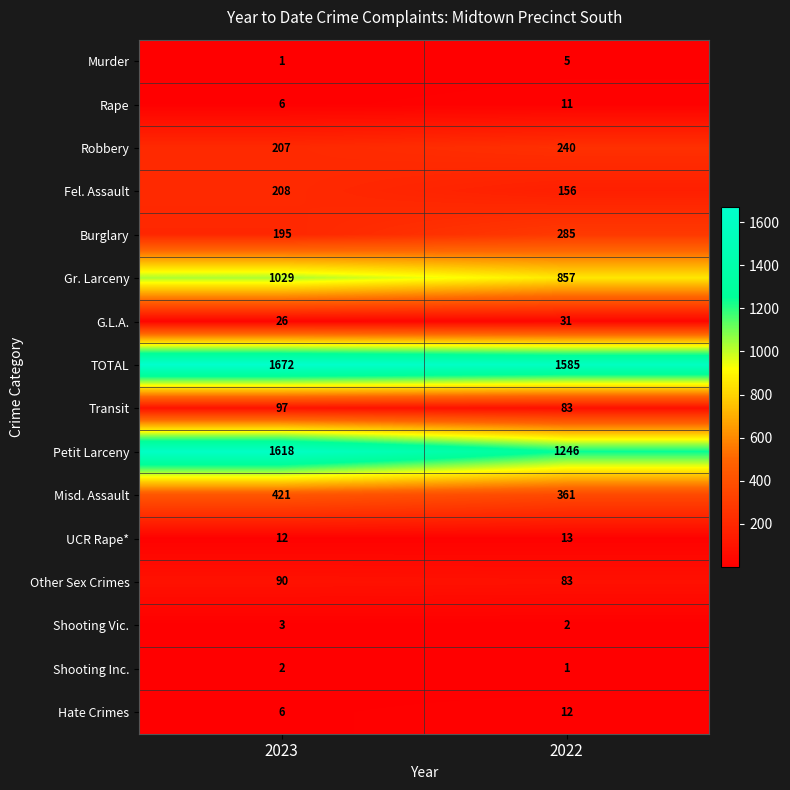

What is the maximum value shown in the chart?

1672